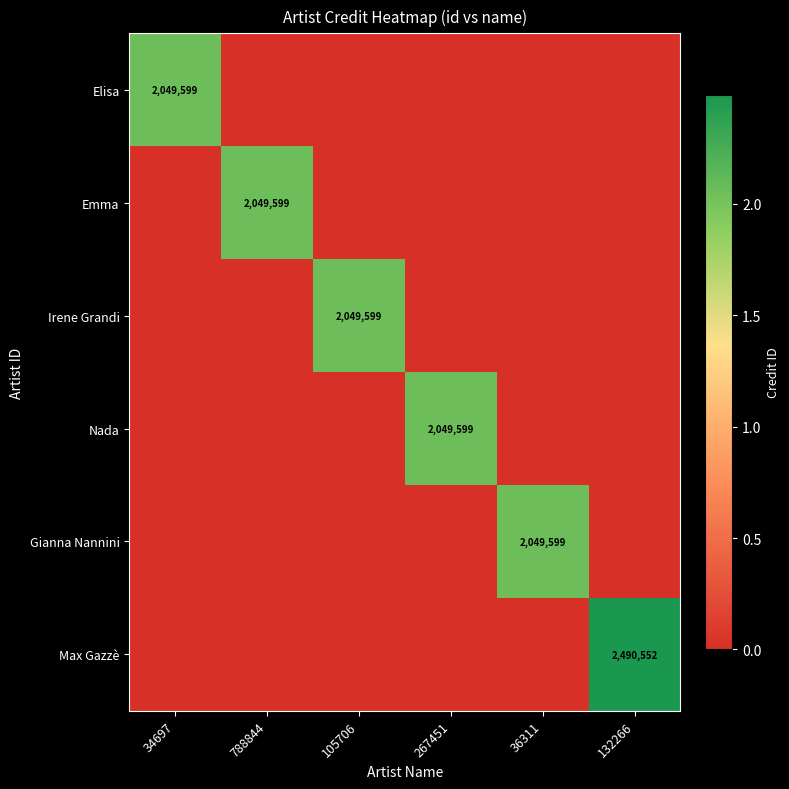

Is it true that Irene Grandi equals 2049599 at 105706?

True